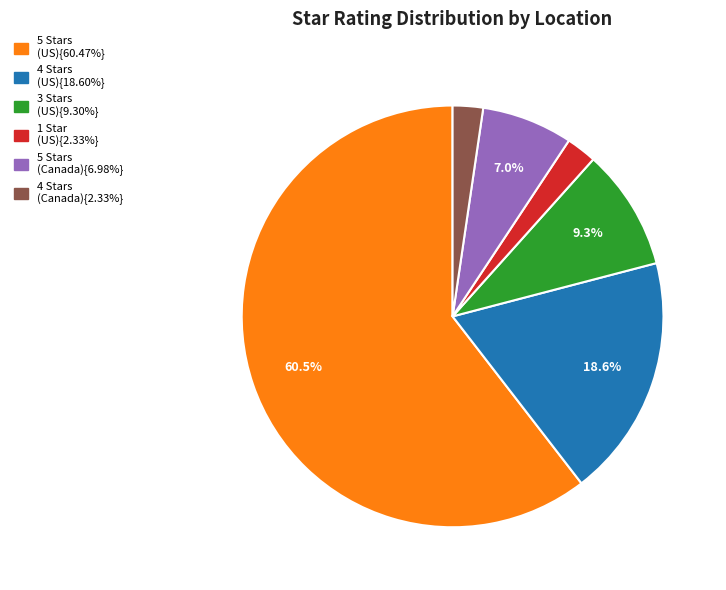

Does any single category account for the majority?

Yes